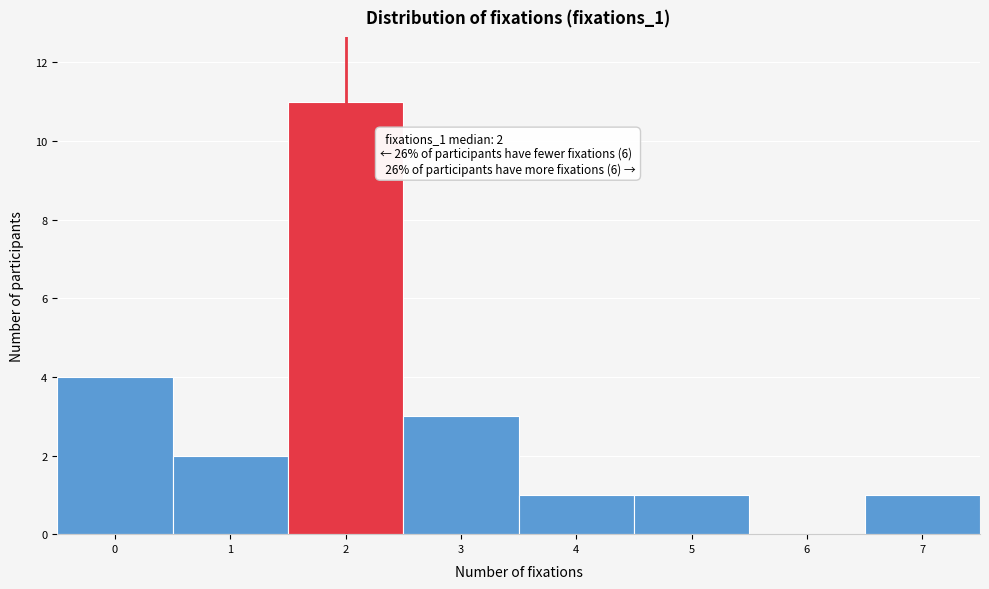

Which range on the x-axis has the tallest bar?

1.5 to 2.5